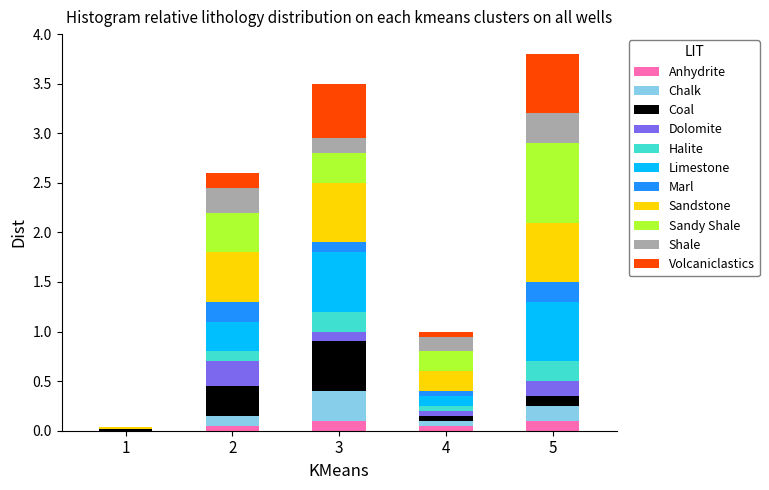

Are the bars horizontal?

No